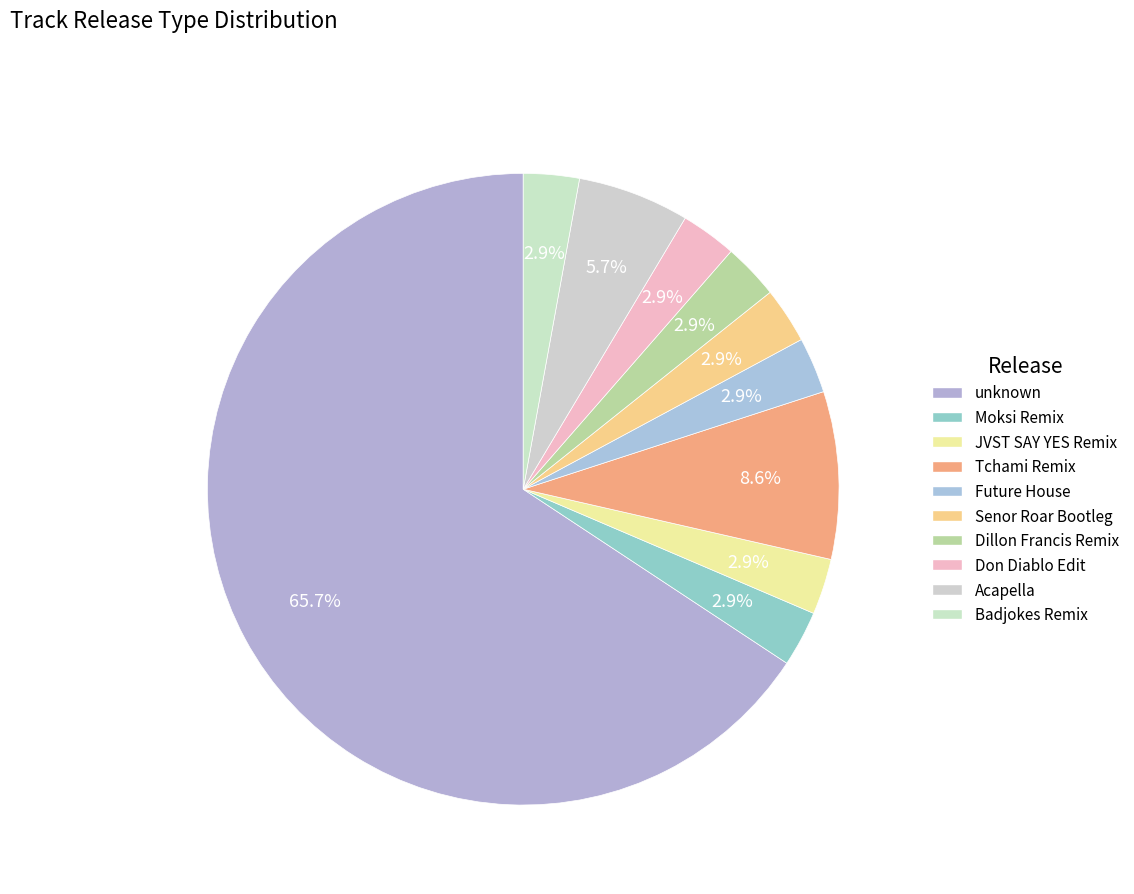

How many segments does this pie chart have?

10